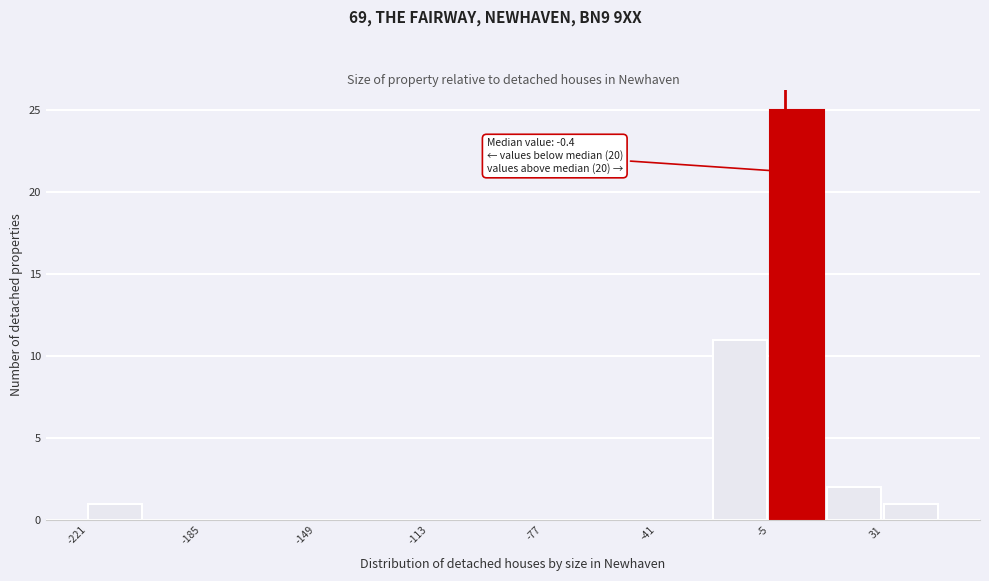

Around what value on the x-axis is the tallest bar? Give the approximate position of its centre, as read against the axis.

5